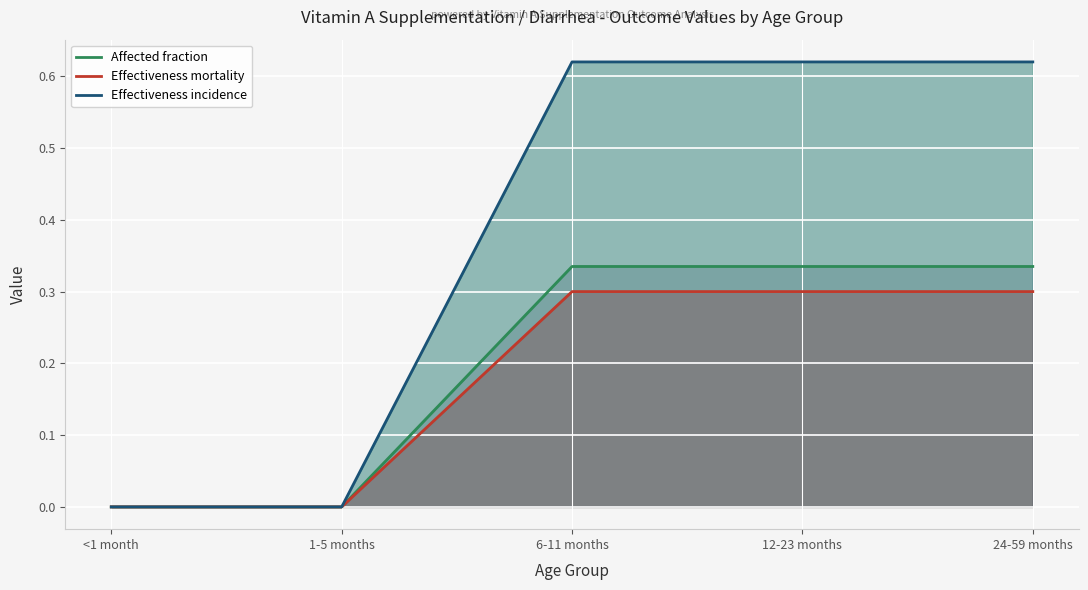

Rank the categories by Effectiveness incidence value from highest to lowest.

6-11 months, 12-23 months, 24-59 months, <1 month, 1-5 months